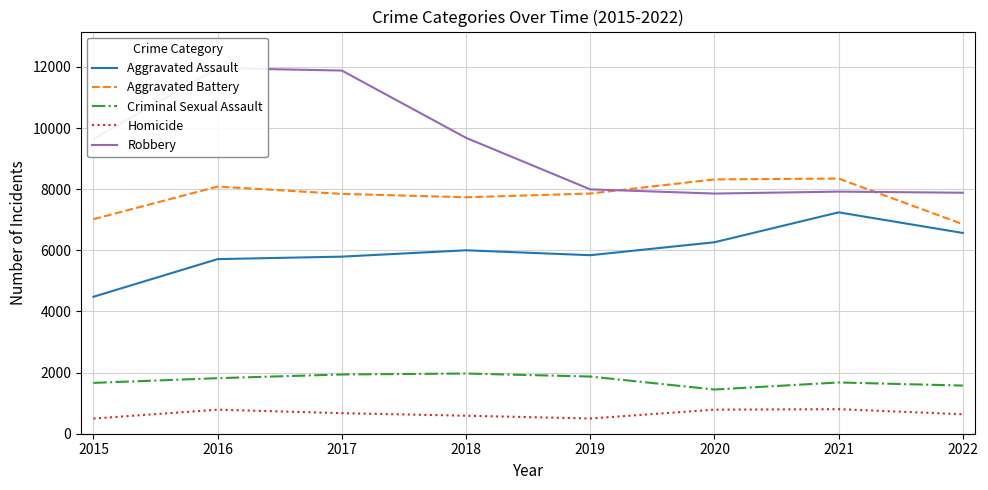

Is the value of Aggravated Battery at 2016 greater than the value of Criminal Sexual Assault at 2016?

Yes